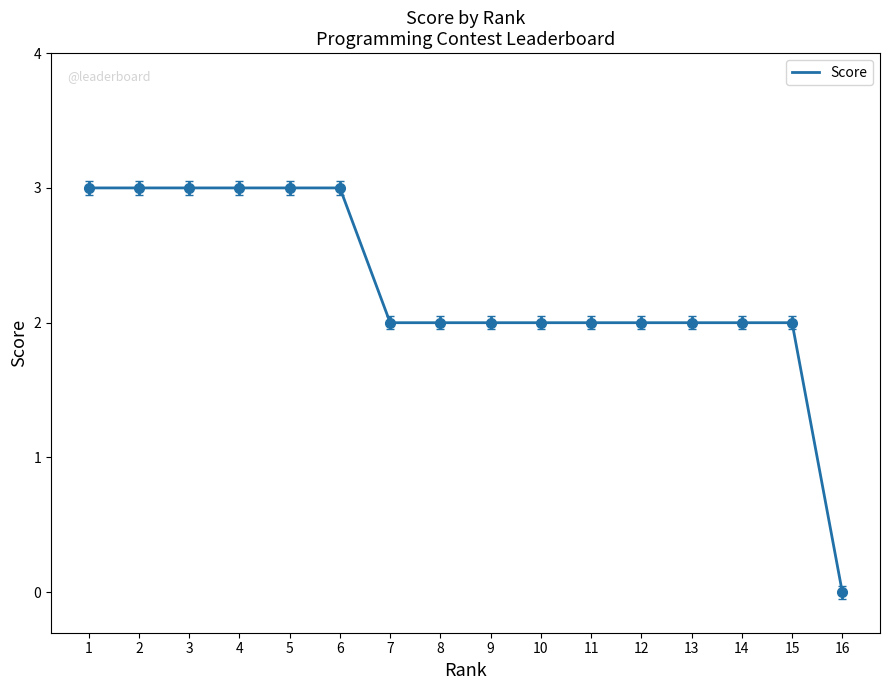

Which category has the lowest value across all series?

16